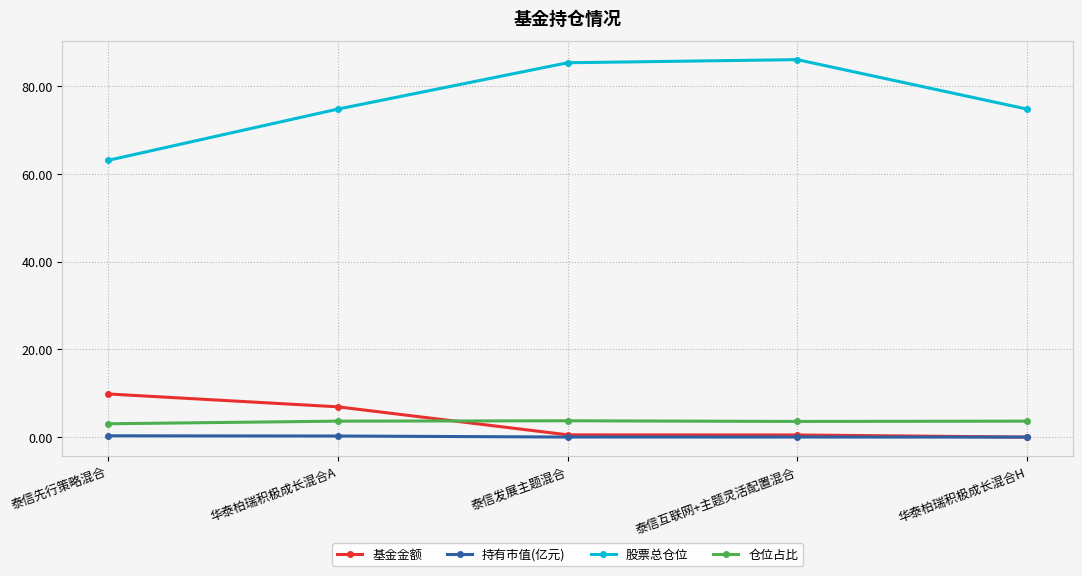

Is this an area chart (filled region under the line)?

No